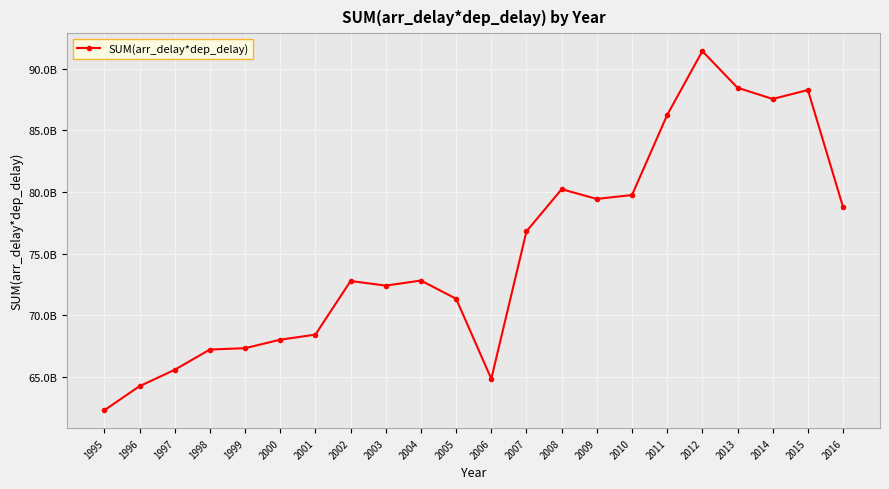

Rank the categories by value from lowest to highest.

1995, 1996, 2006, 1997, 1998, 1999, 2000, 2001, 2005, 2003, 2002, 2004, 2007, 2016, 2009, 2010, 2008, 2011, 2014, 2015, 2013, 2012